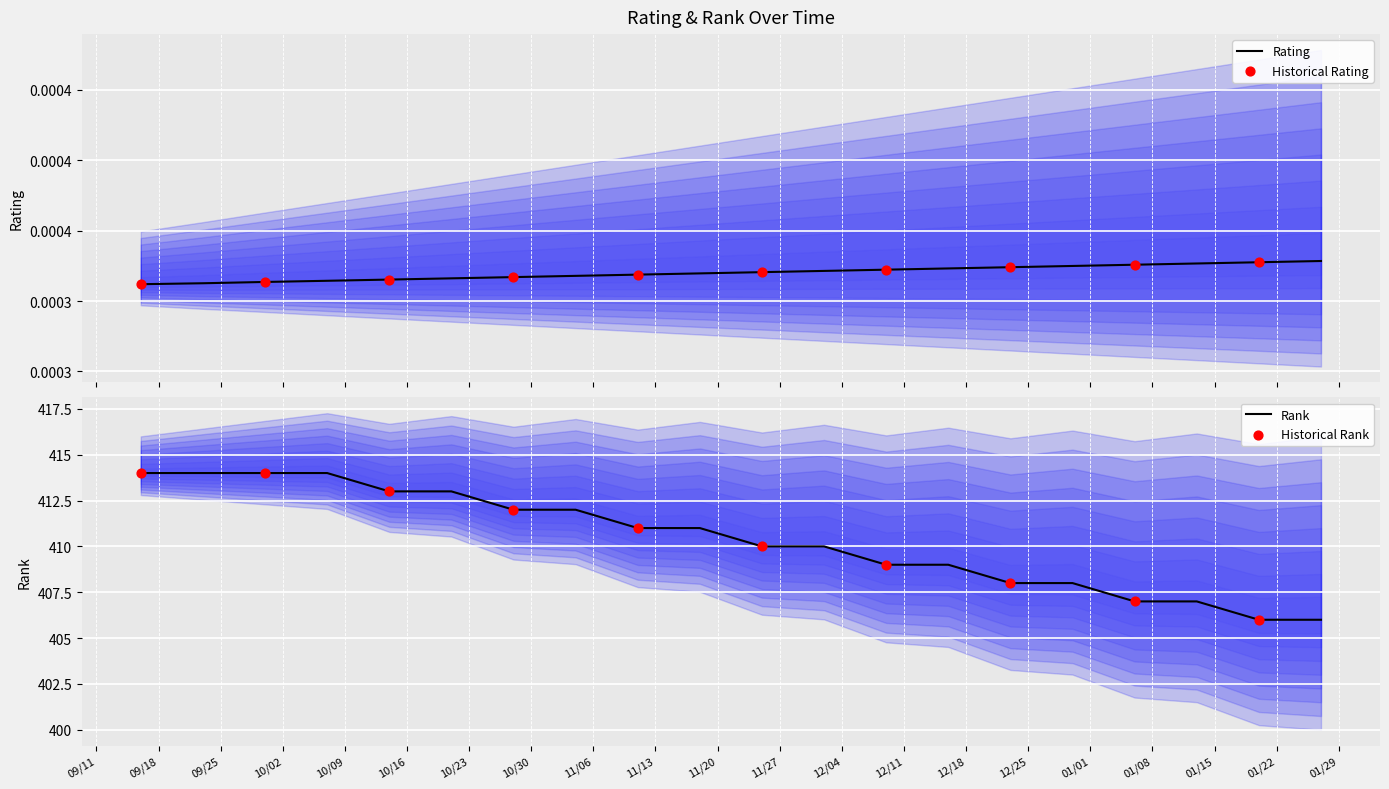

What are all the series names shown in the legend?

rating, rank